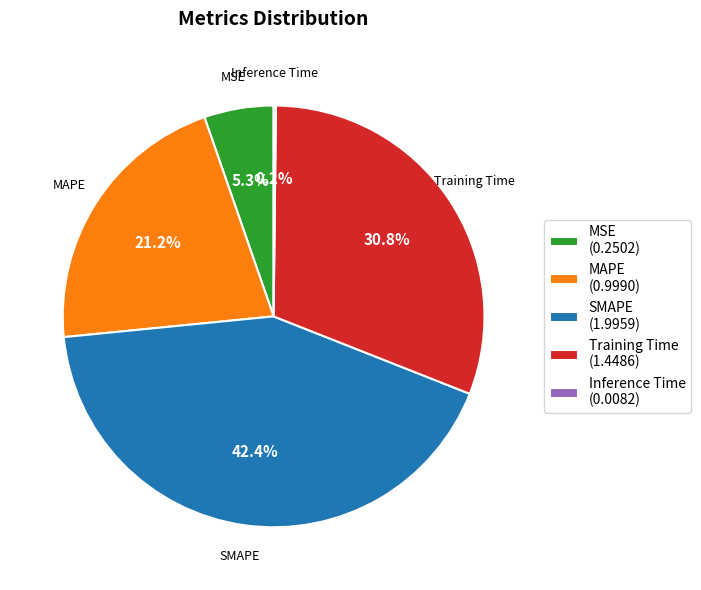

Does SMAPE represent more than half of the total?

No